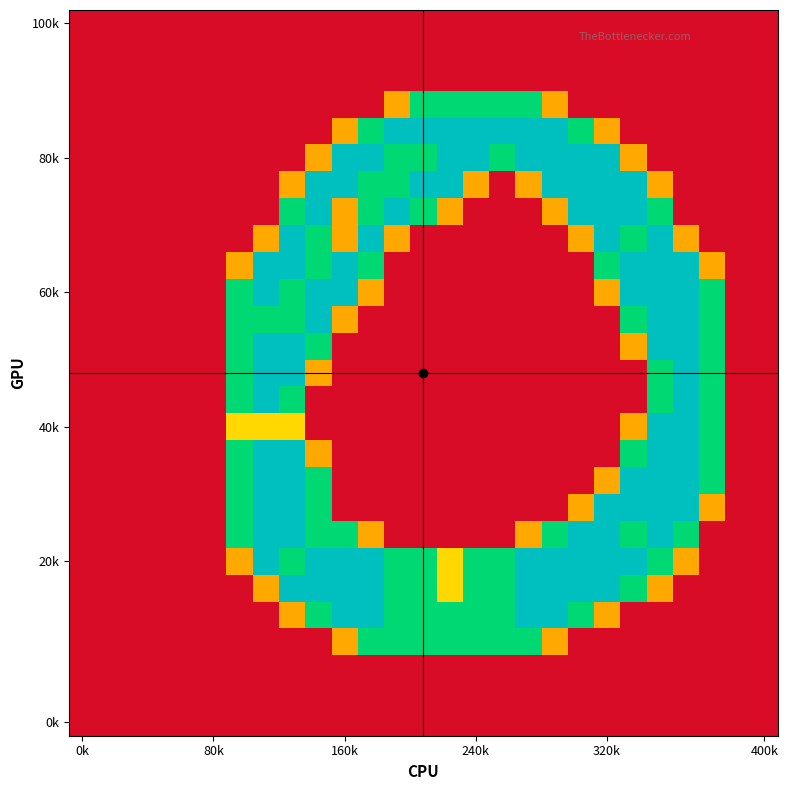

At how many categories does at least one series exceed 1?

19